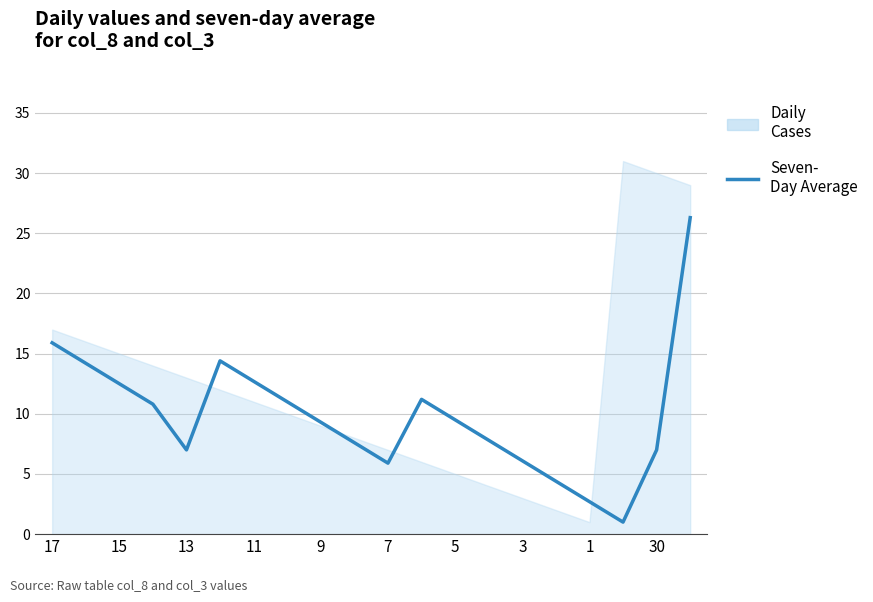

What is the greatest value displayed?

31.0